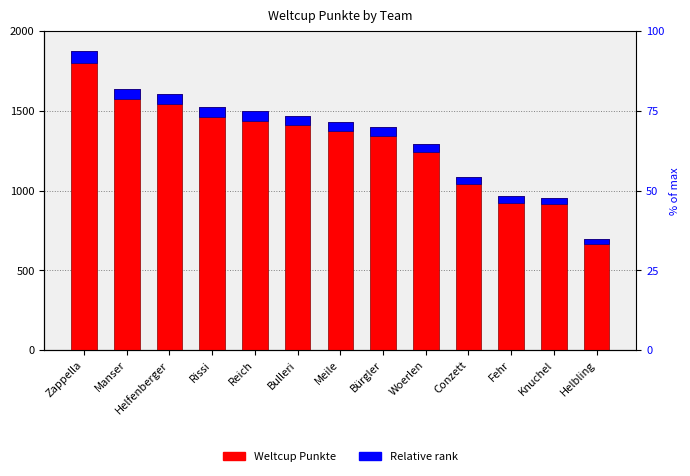

Between Woerlen and Bulleri, which is larger?

Bulleri